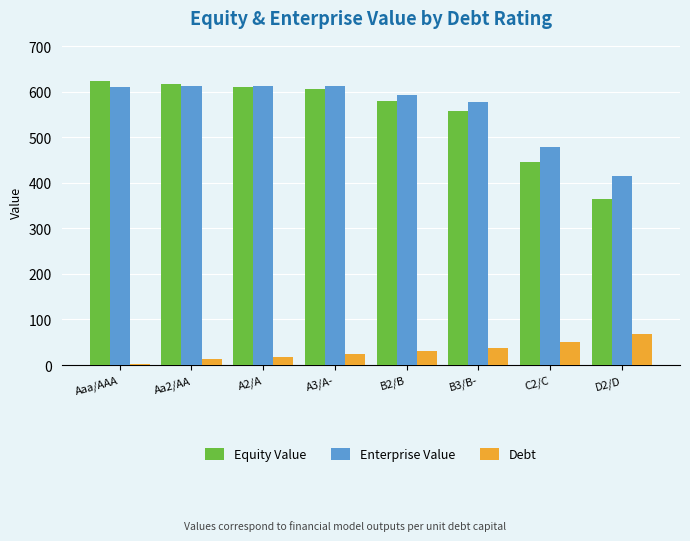

What is the difference between the maximum and minimum values in the Debt series?

65.3